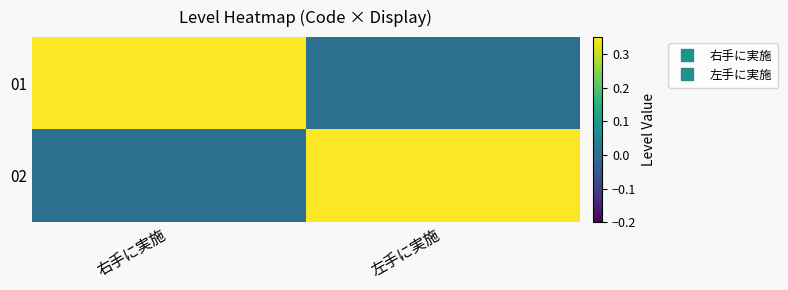

What is the spread (max minus min) of values at 左手に実施?

1